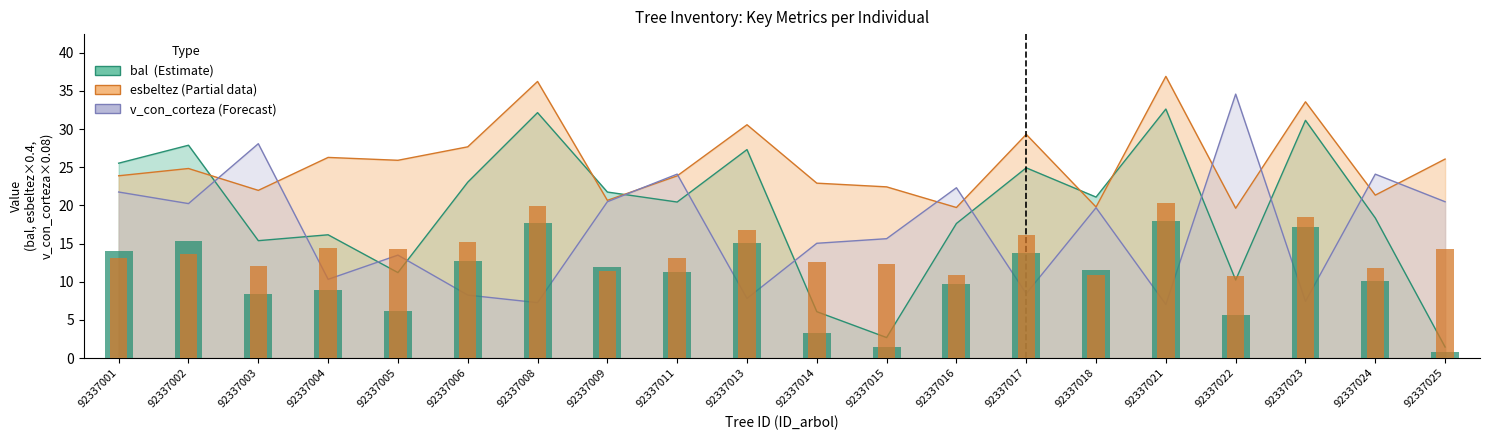

What is the difference between the maximum and minimum values in the bal series?

17.1